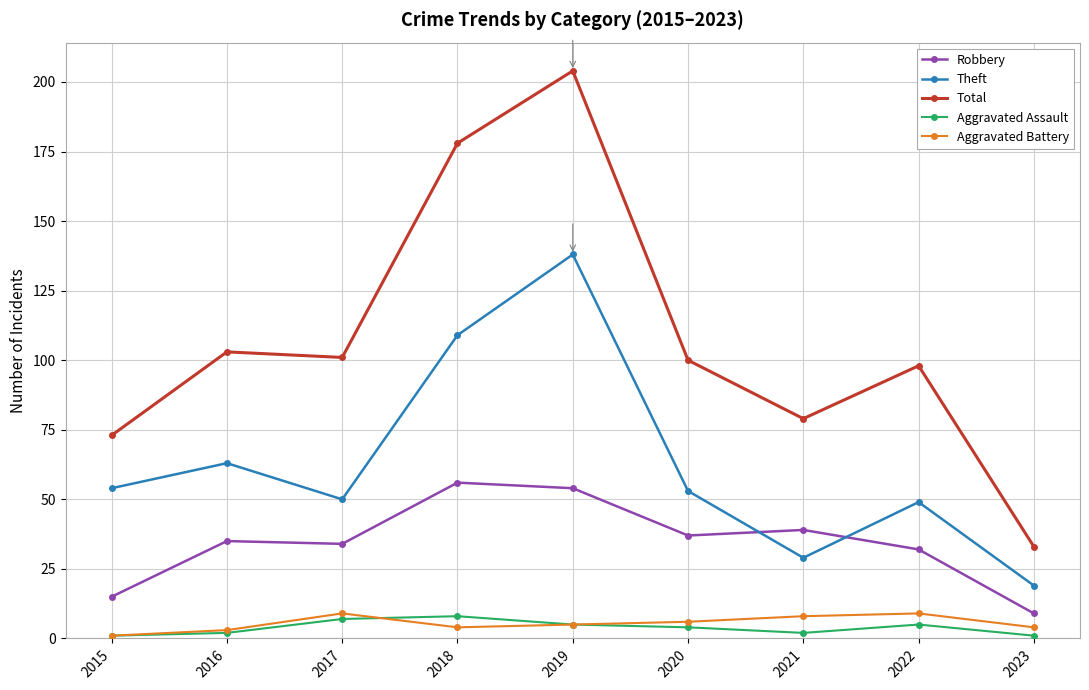

Between 2016 and 2023, which series saw the biggest shift?

Total